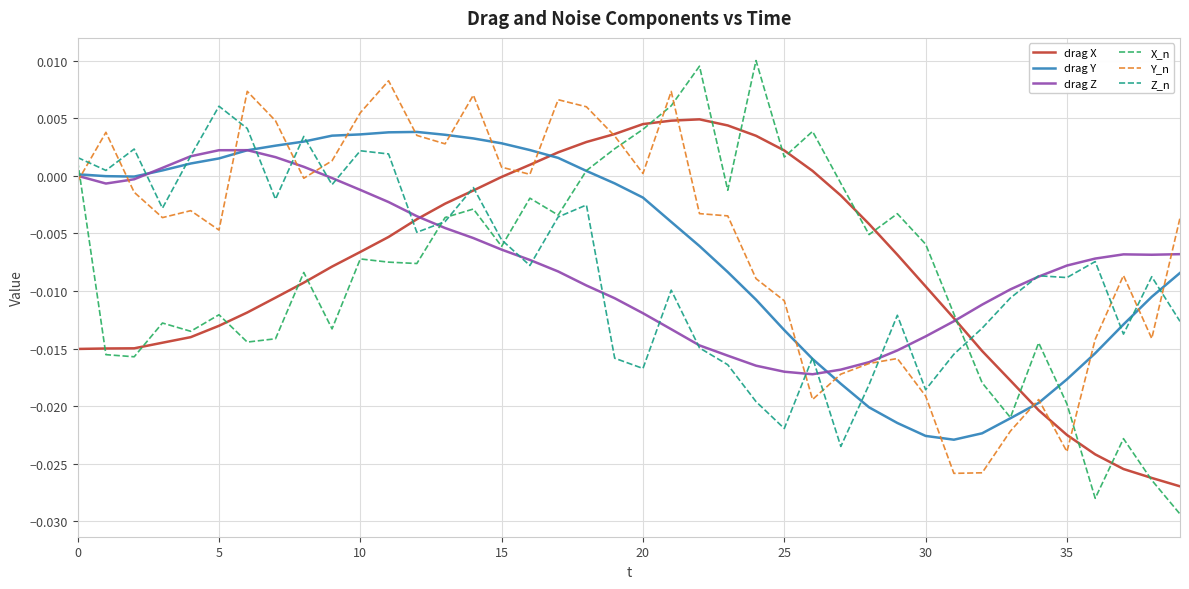

What are all the series names shown in the legend?

drag X, drag Y, drag Z, X_n, Y_n, Z_n